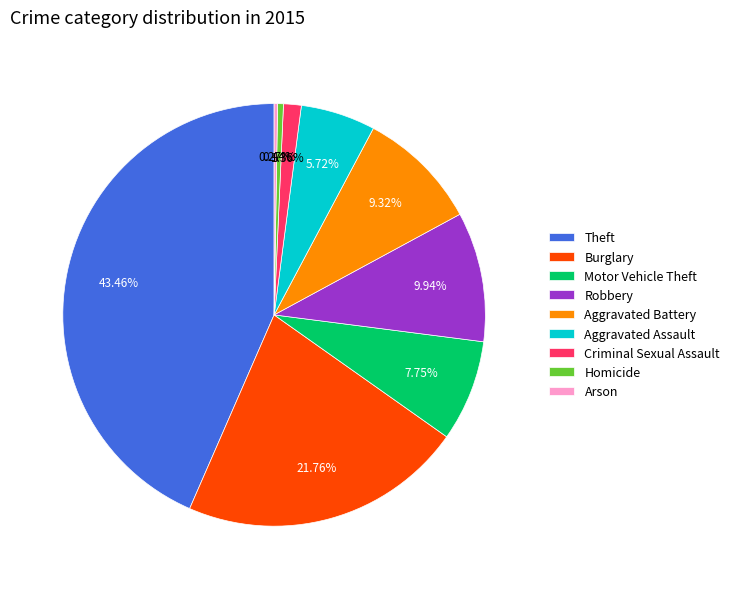

Is it true that Robbery is 10% of the pie?

True